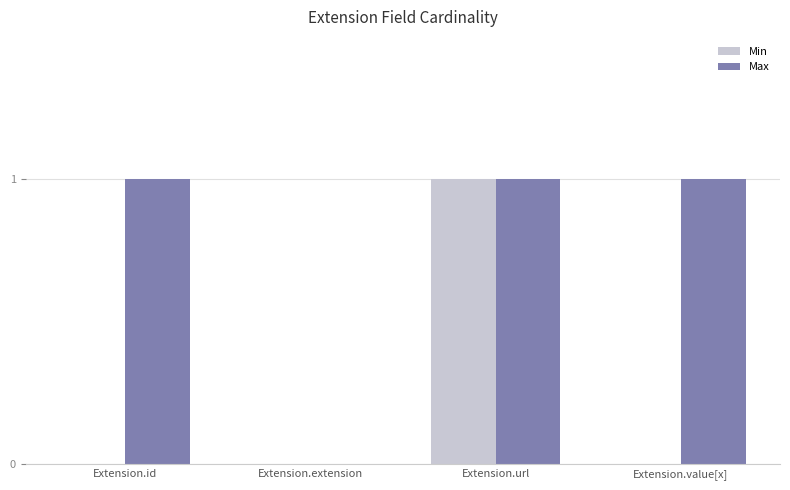

Is it true that Max equals 1 at Extension.value[x]?

True